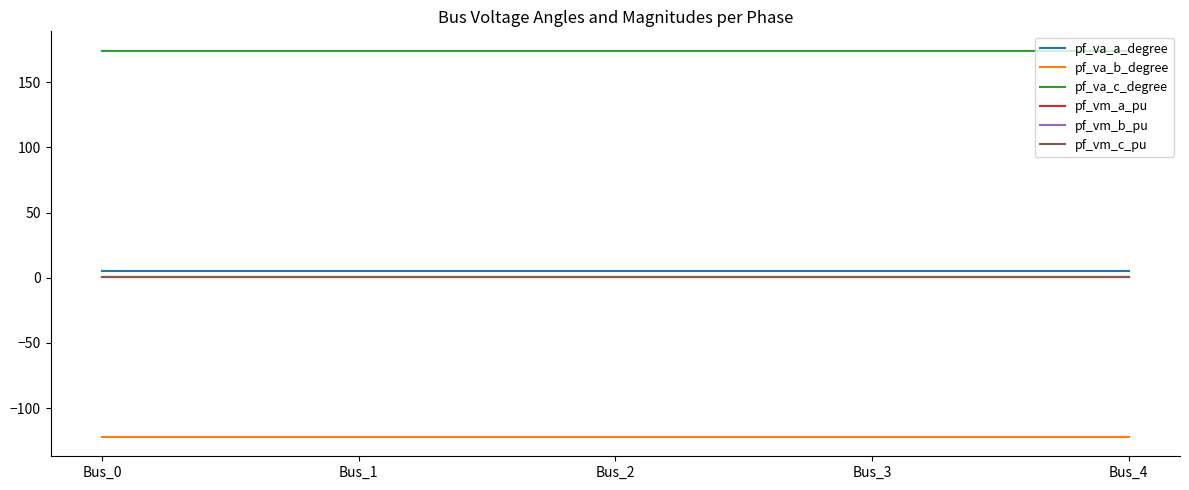

True or false: pf_vm_c_pu and pf_va_c_degree cross at least once.

False